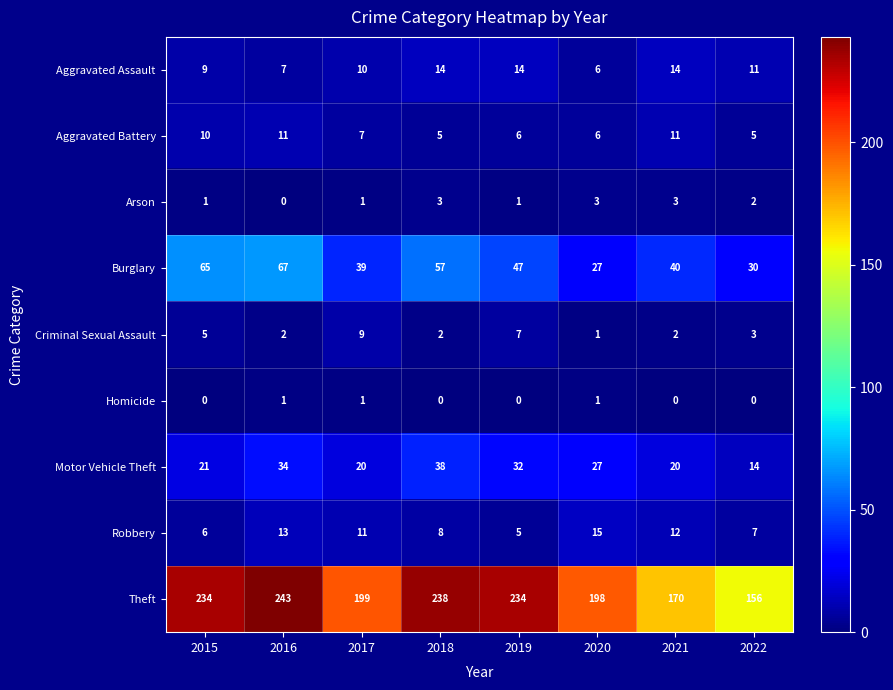

Which series has the largest range (max minus min)?

Theft